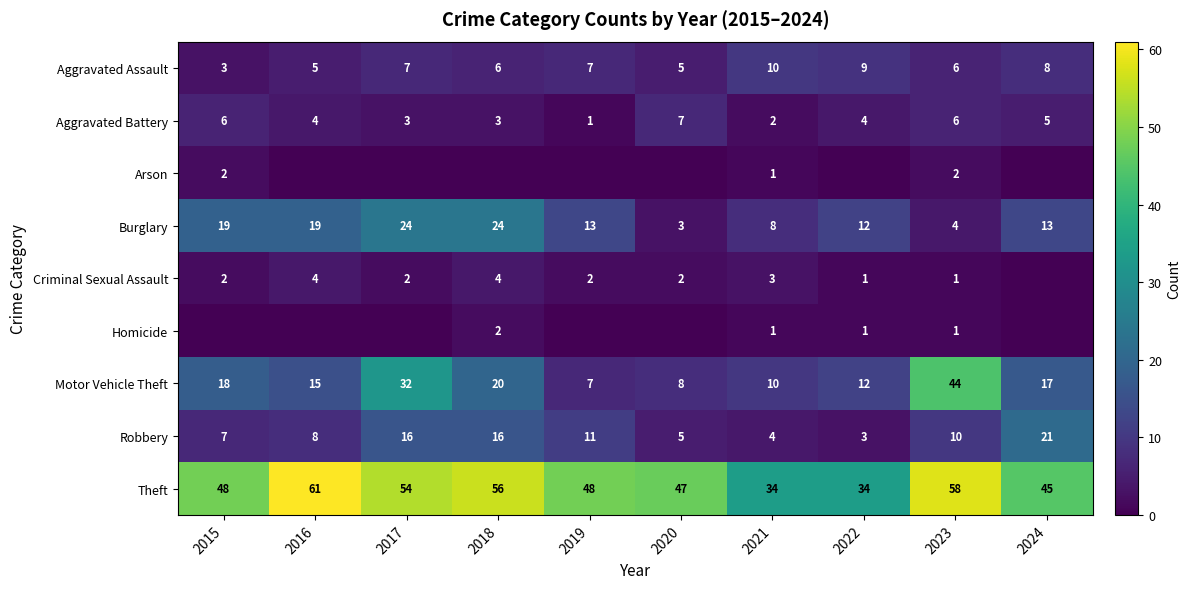

Is the value of Burglary at 2017 greater than the value of Homicide at 2023?

Yes